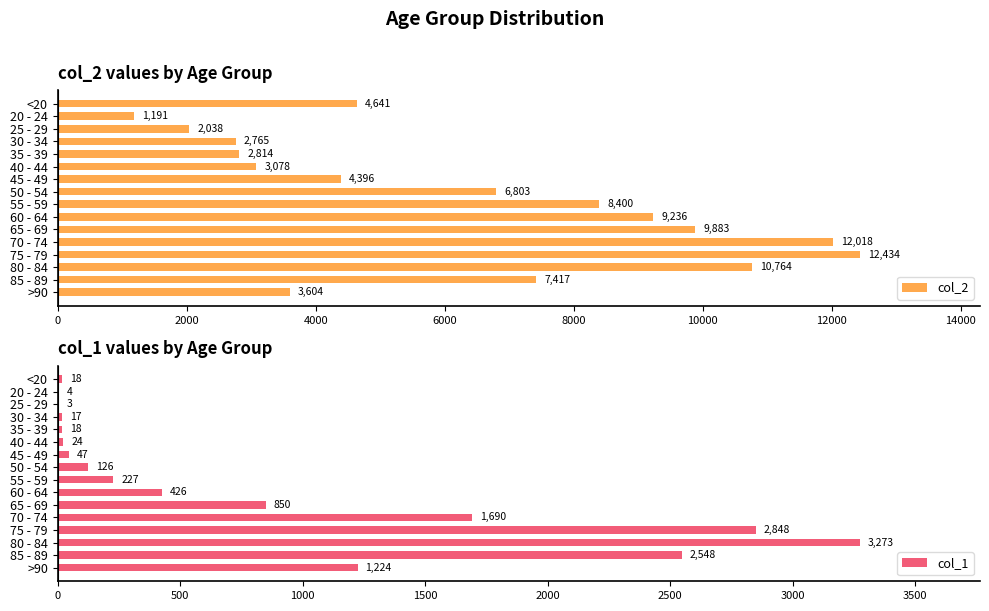

What is the highest value of the col_2 series?

12434